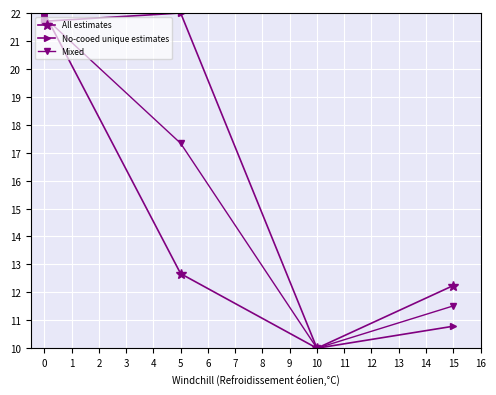

What is the spread (max minus min) of values at 5?

9.3